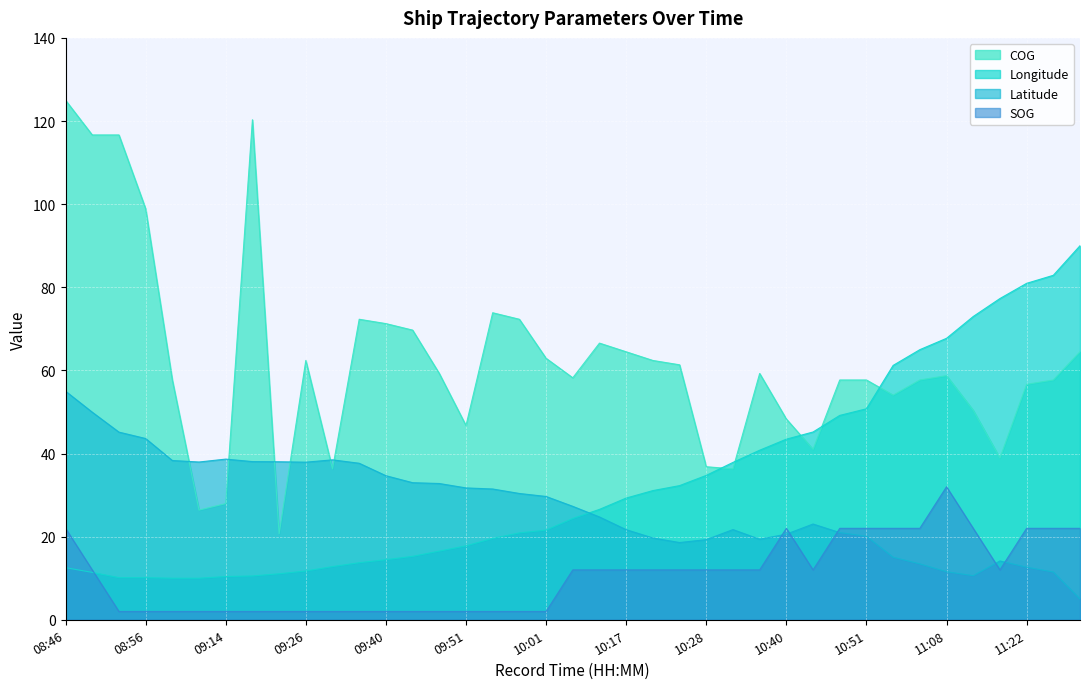

Which label corresponds to the largest value in the chart?

08:46